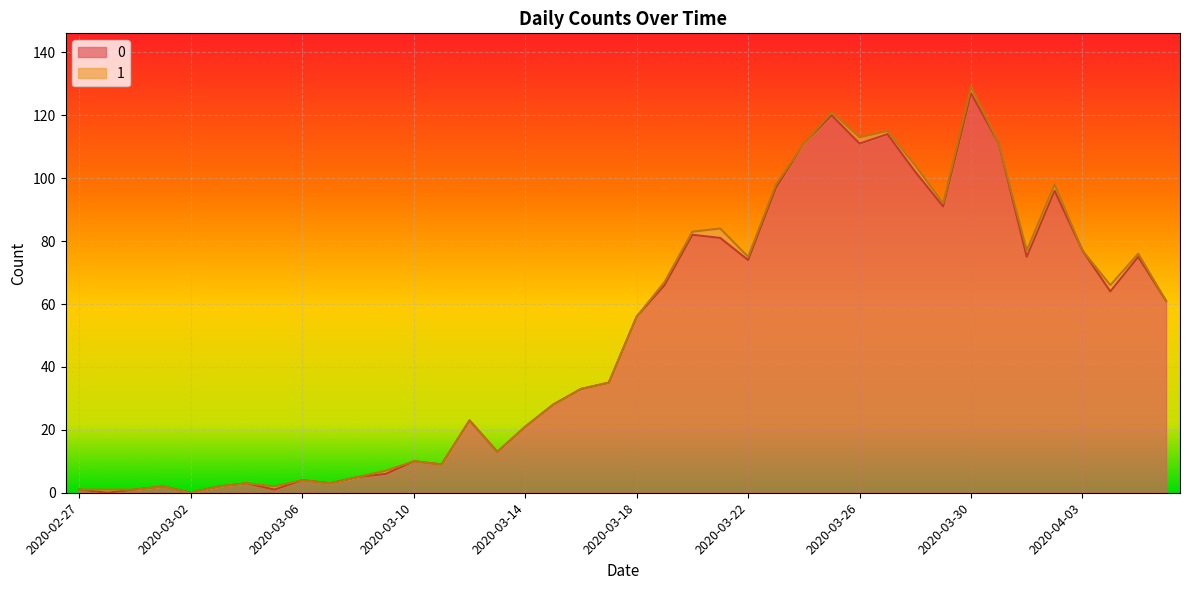

What is the maximum value shown in the chart?

127